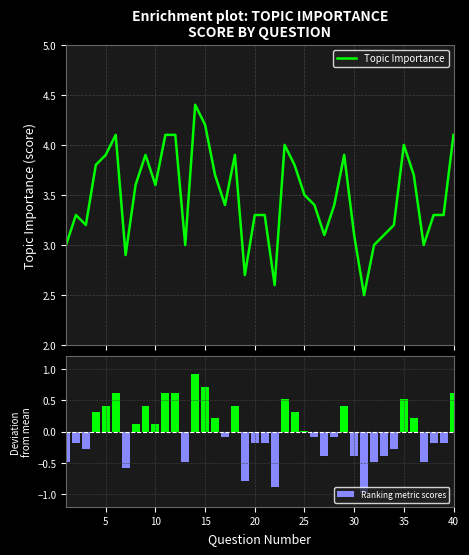

List the series in order of their peak value, highest first.

Topic Importance, Ranking metric scores